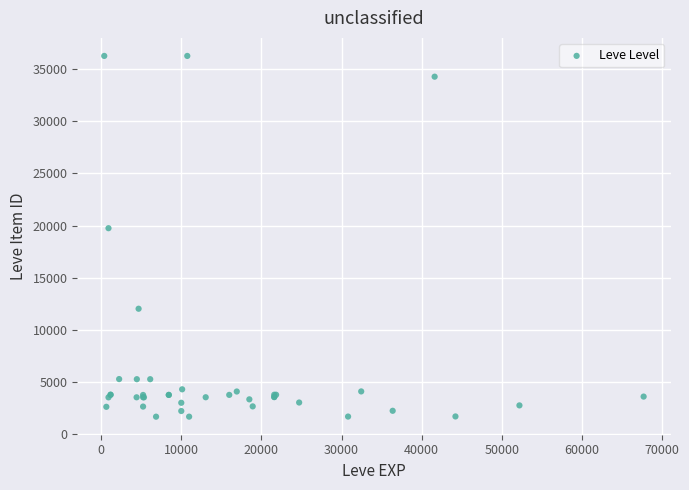

What Y value in the scatter plot is closest to 18967?

19744